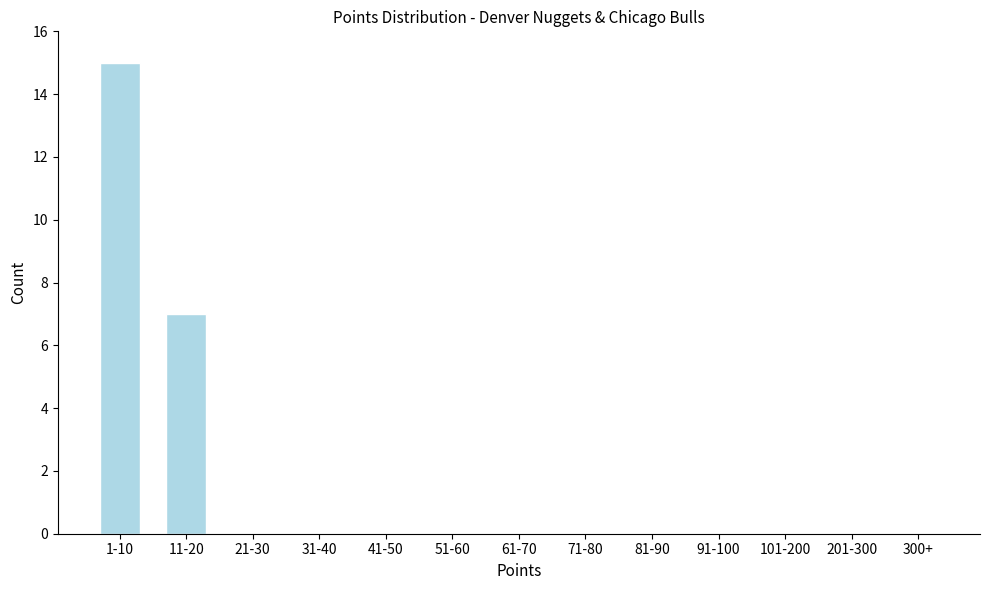

Reading left to right, list all the values displayed in this chart.

1-10=15	11-20=7	21-30=0	31-40=0	41-50=0	51-60=0	61-70=0	71-80=0	81-90=0	91-100=0	101-200=0	201-300=0	300+=0